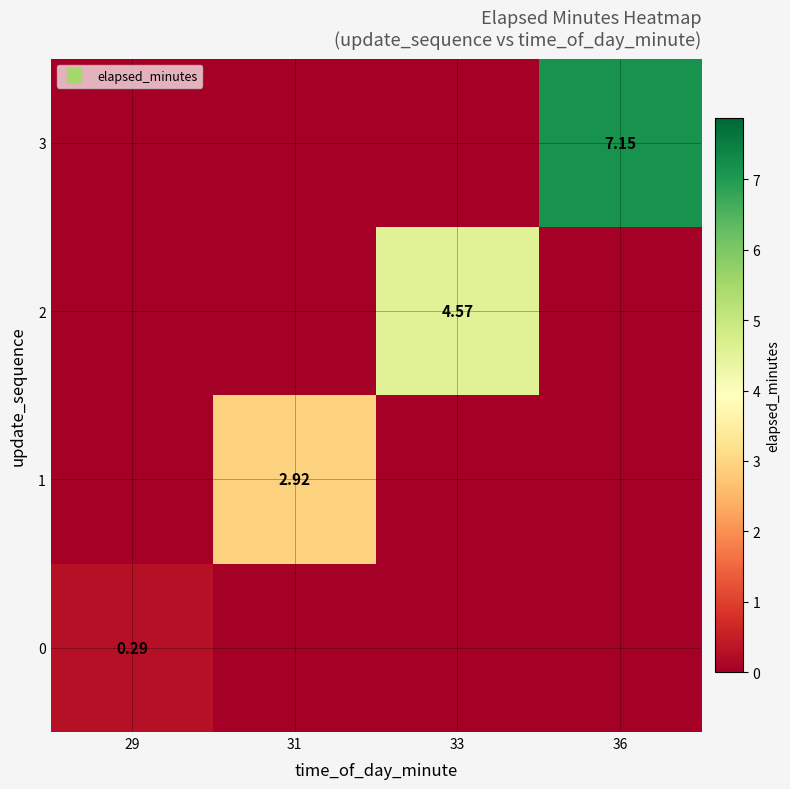

Which has a higher value, 36 or 33?

36